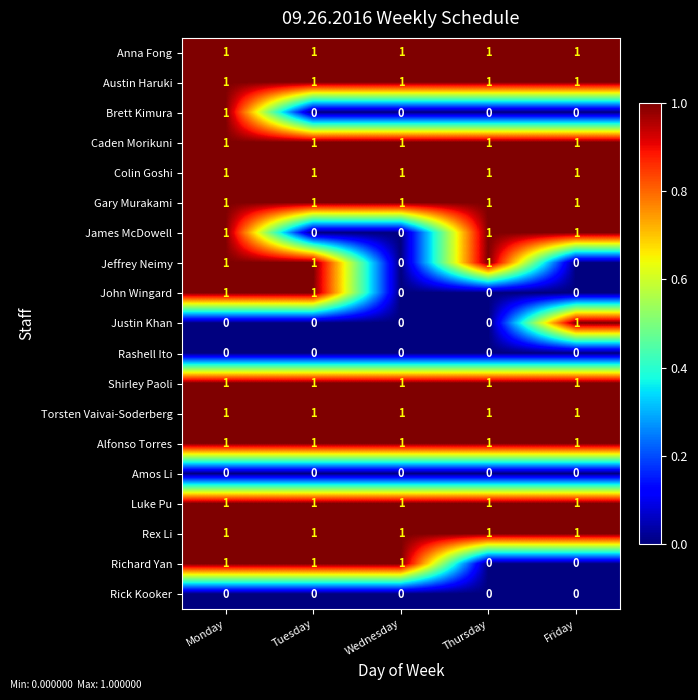

At which category is the sum across all series the highest?

Monday